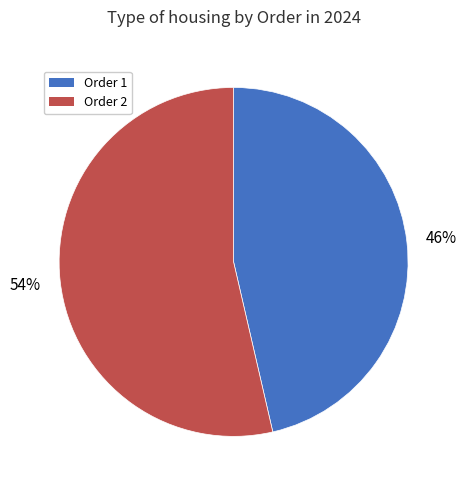

To the nearest percent, what is the average slice percentage?

50%